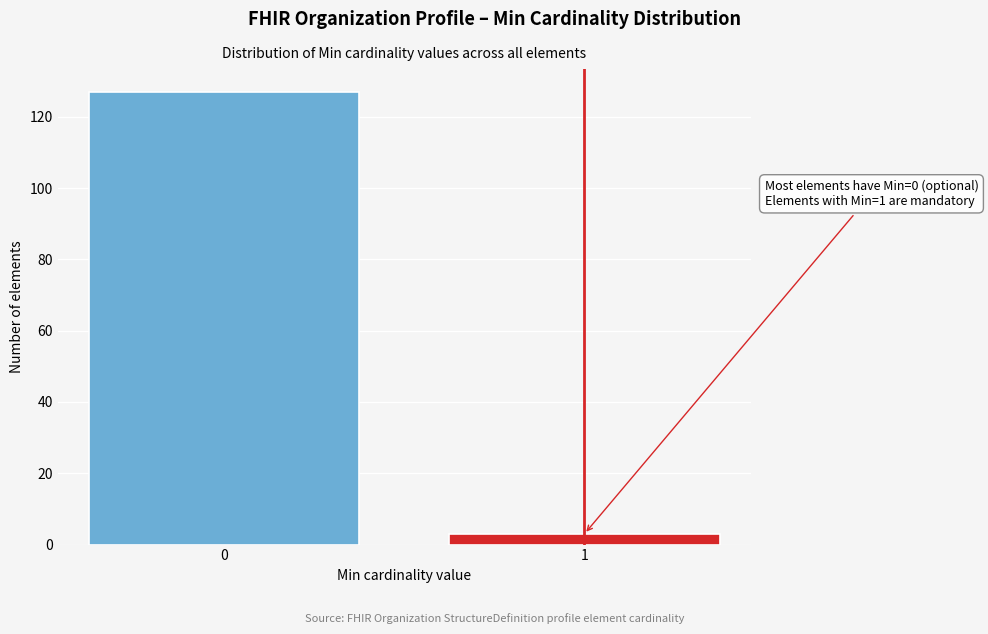

Reading left to right, list all the values displayed in this chart.

127	3